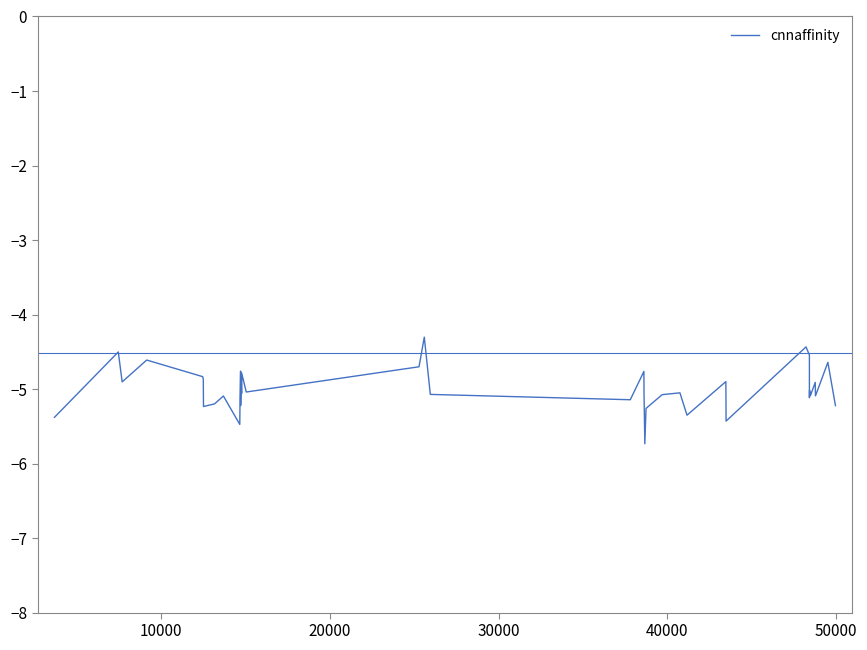

What is the greatest value displayed?

-4.3